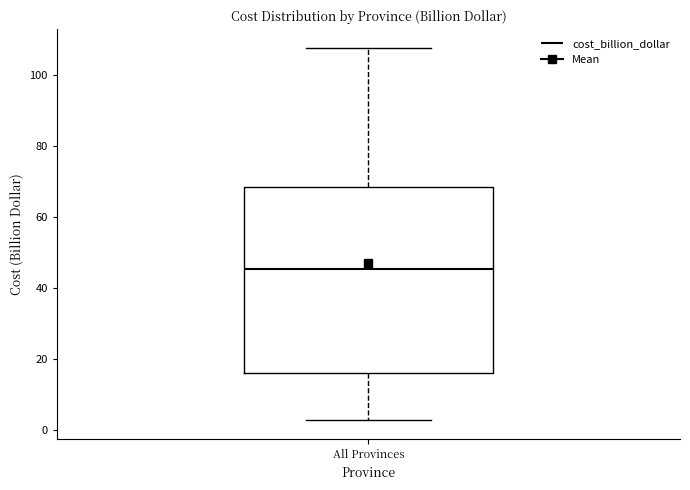

Transcribe this box plot: give where the median line is, the range the box spans, and where the two whiskers end, as read against the y-axis. The values are not printed on the chart, so give them approximately, as read against the axis.

median 46, box 16 to 68, whiskers 2 to 108